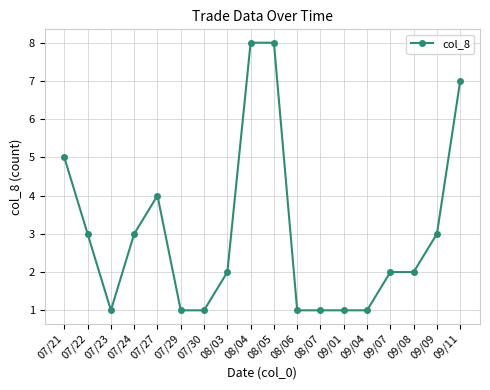

The chart shows a value of 1 at 08/06. True or false?

True